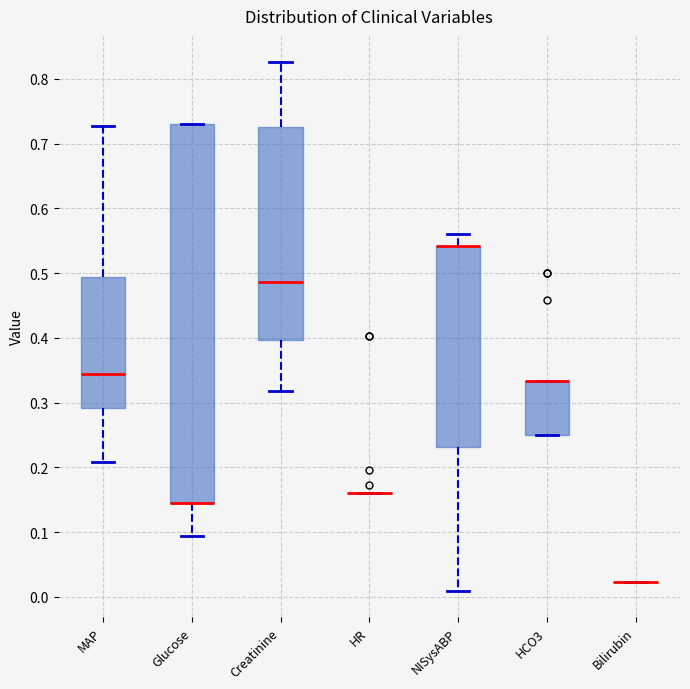

Where does the lower whisker of the box for Creatinine end on the y-axis? The values are not printed on the chart, so give them approximately, as read against the axis.

0.32